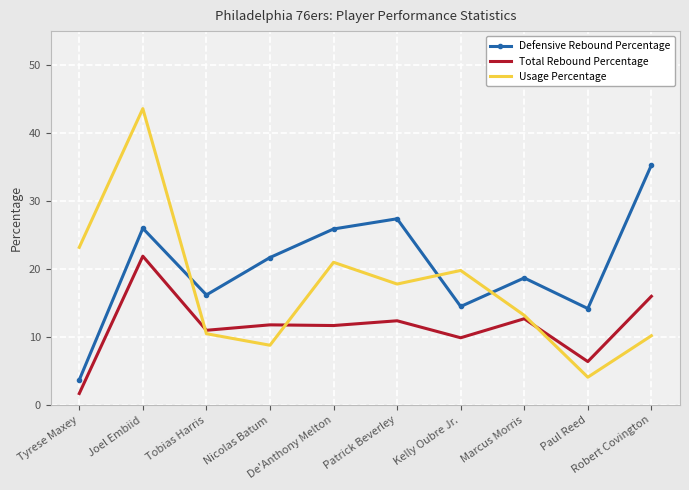

What is the average value of the Usage Percentage series?

17.2